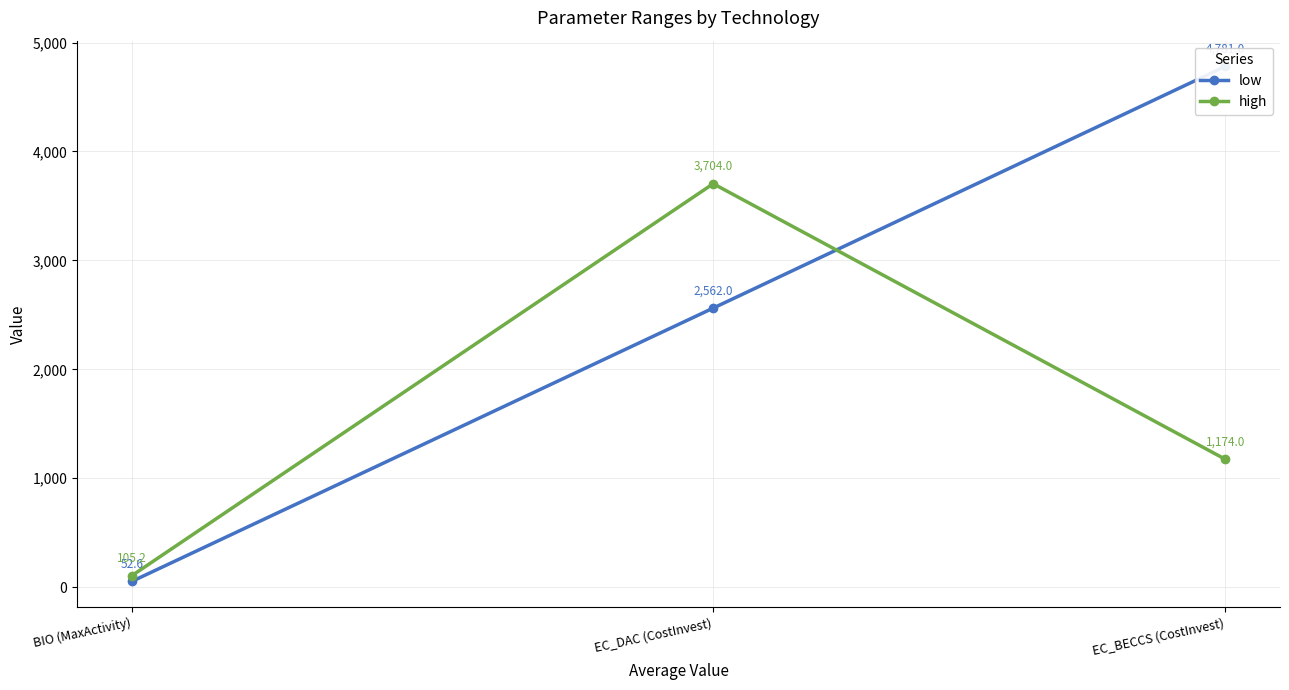

True or false: high has a value of 6283.2 at EC_DAC (CostInvest).

False